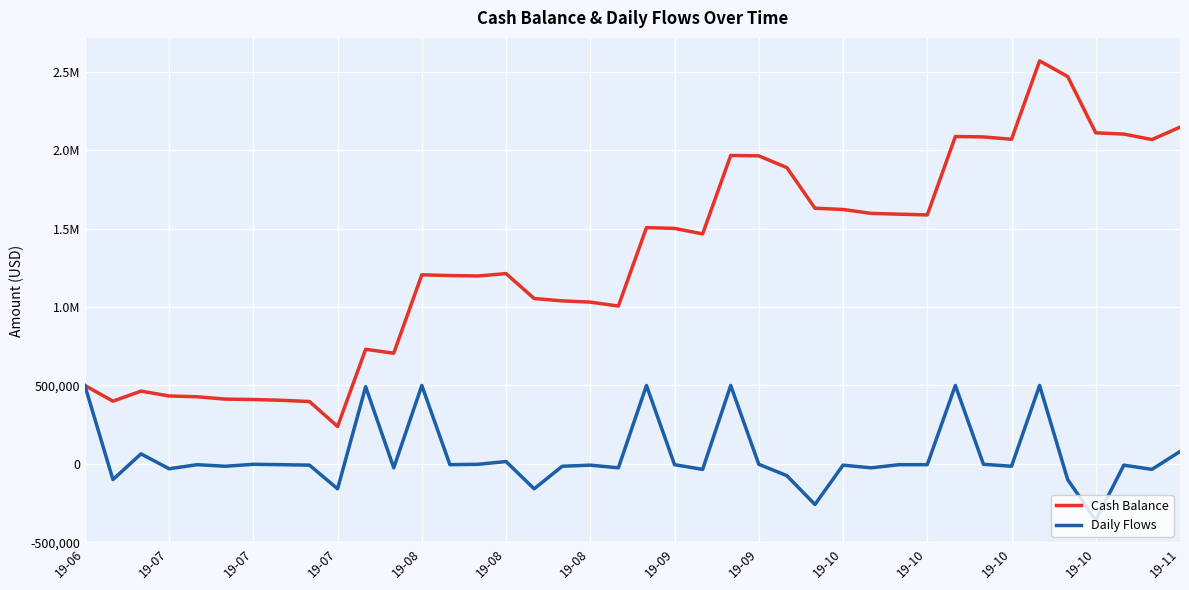

Is this an area chart (filled region under the line)?

No